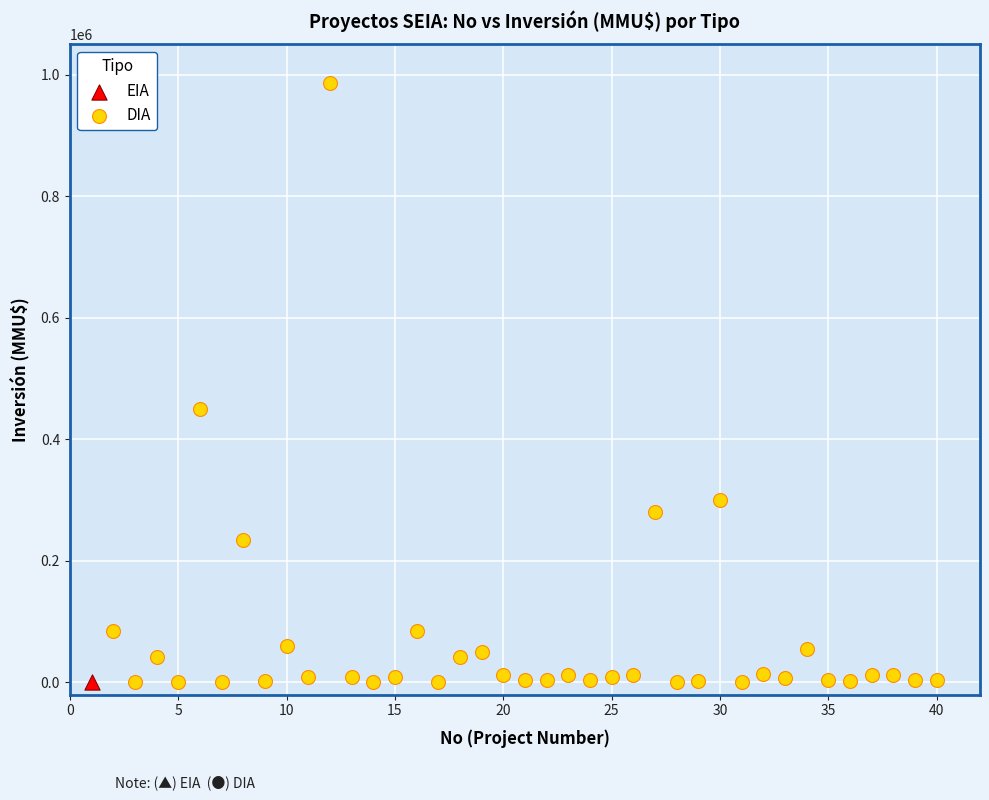

What are all the series names shown in the legend?

EIA, DIA